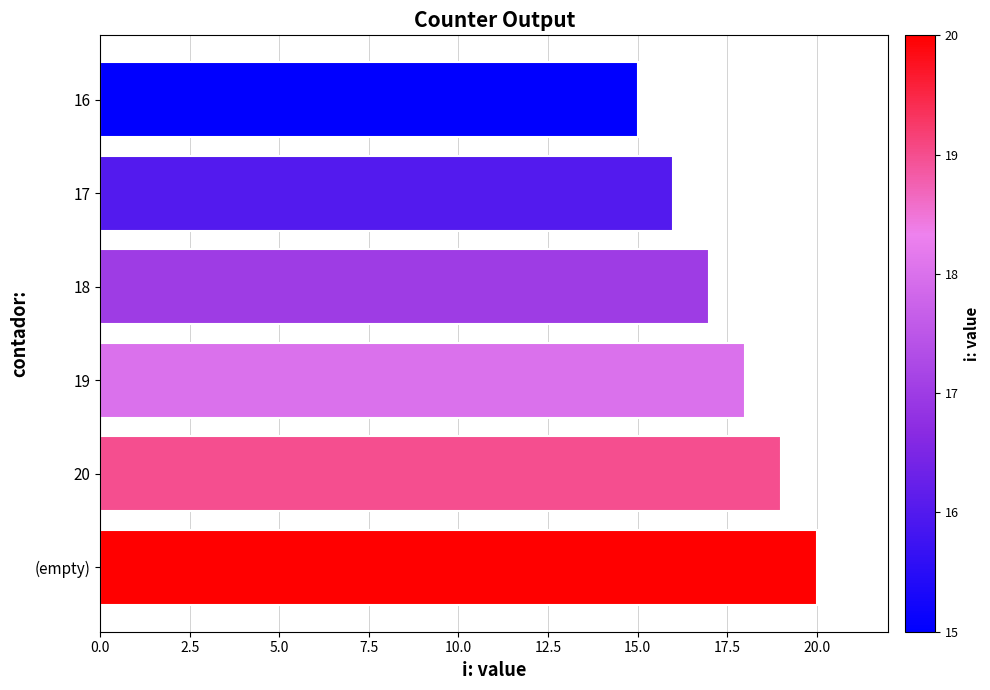

How many values are between 16 and 19?

4